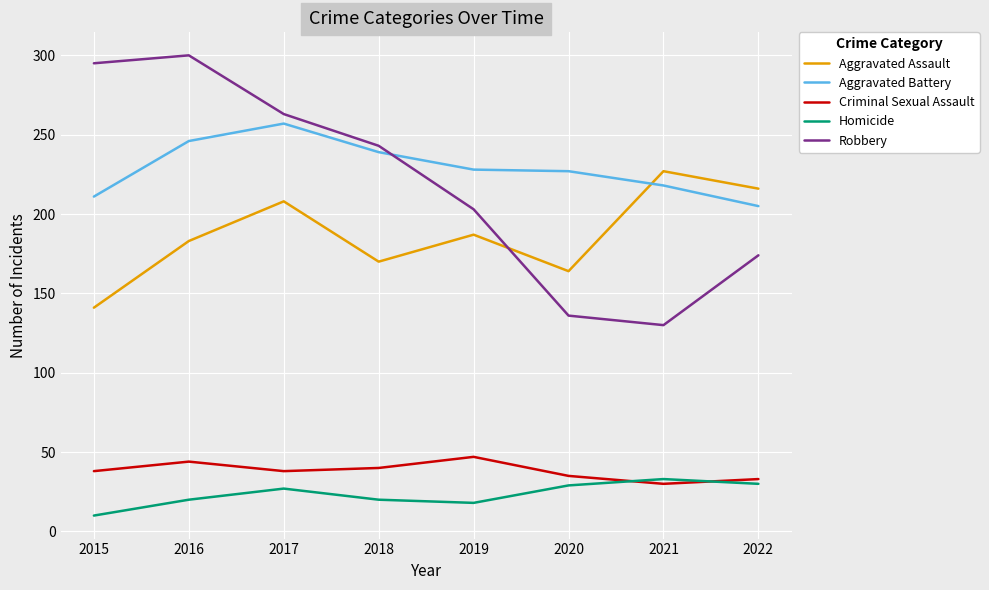

Which series has the widest spread of values?

Robbery